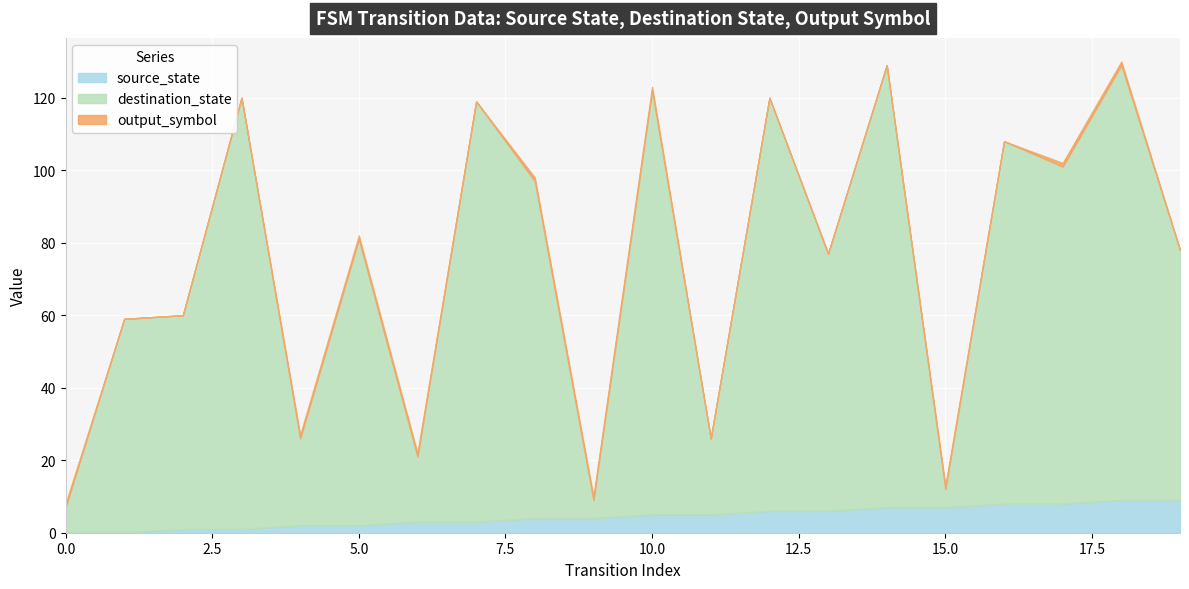

True or false: source_state has more than 1 interior local peaks.

False